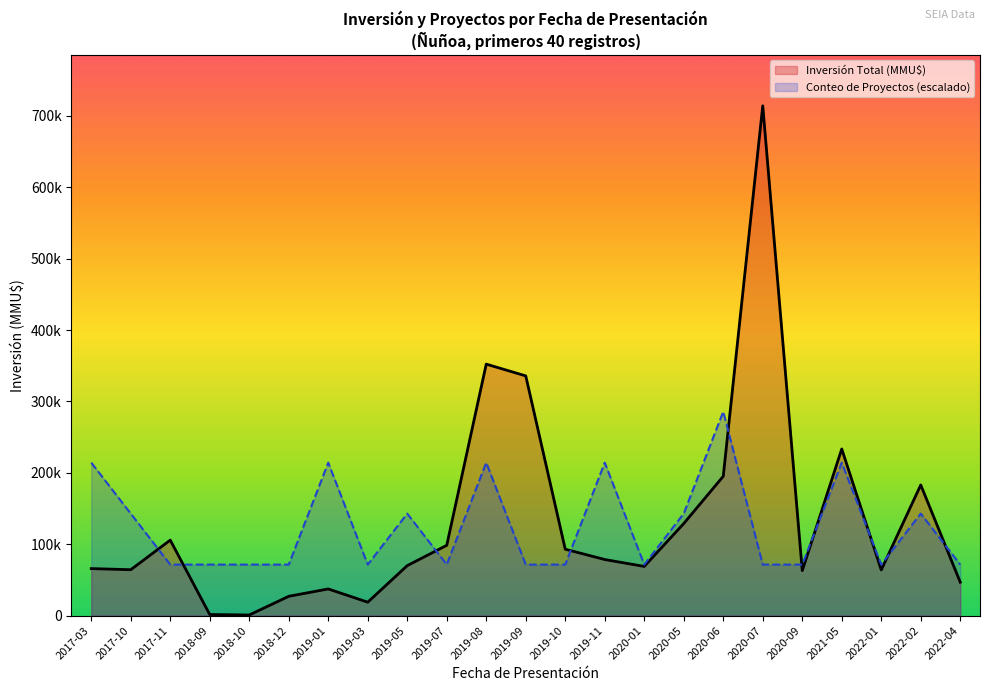

What are all the series names shown in the legend?

Inversión Total (MMU$), Conteo de Proyectos (escalado)